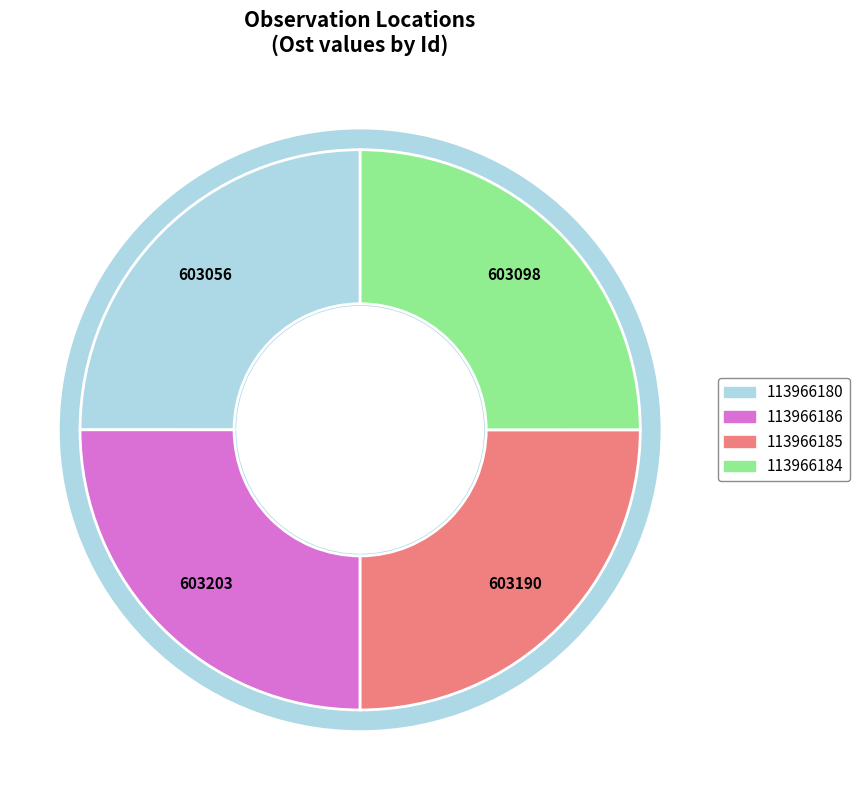

How many slices are in this pie chart?

4